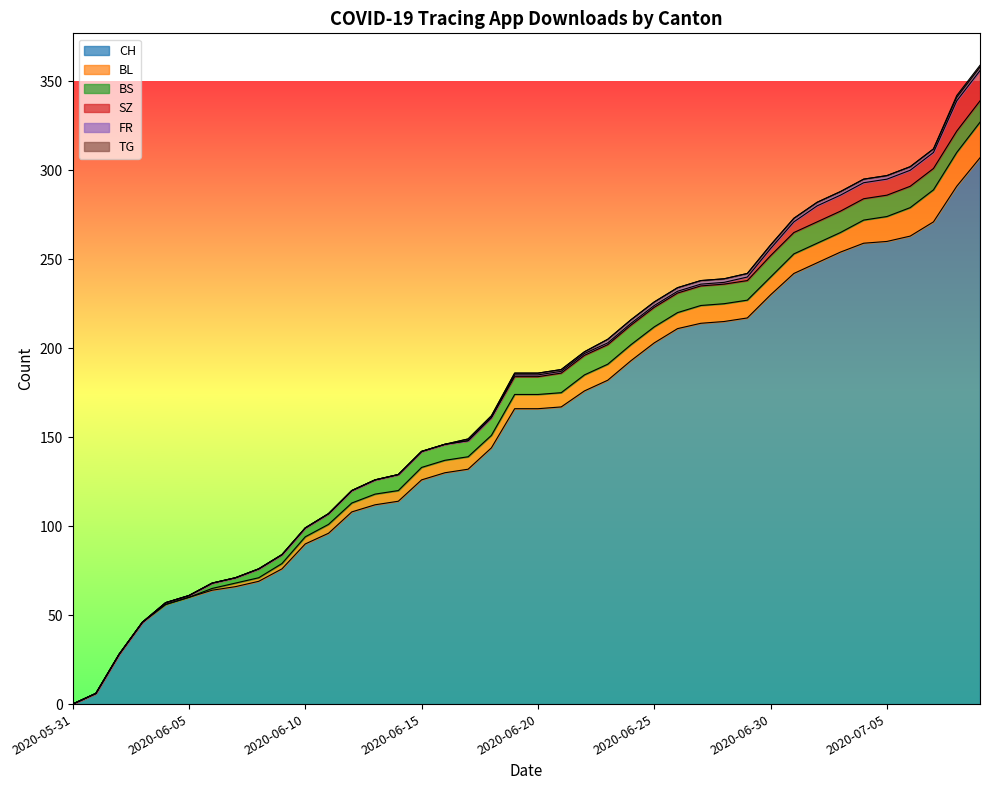

Reading left to right, what are all the values shown in this chart?

CH: 2020-05-31=0	2020-06-01=6	2020-06-02=28	2020-06-03=46	2020-06-04=56	2020-06-05=60	2020-06-06=64	2020-06-07=66	2020-06-08=69	2020-06-09=76	2020-06-10=90	2020-06-11=96	2020-06-12=108	2020-06-13=112	2020-06-14=114	2020-06-15=126	2020-06-16=130	2020-06-17=132	2020-06-18=144	2020-06-19=166	2020-06-20=166	2020-06-21=167	2020-06-22=176	2020-06-23=182	2020-06-24=193	2020-06-25=203	2020-06-26=211	2020-06-27=214	2020-06-28=215	2020-06-29=217	2020-06-30=230	2020-07-01=242	2020-07-02=248	2020-07-03=254	2020-07-04=259	2020-07-05=260	2020-07-06=263	2020-07-07=271	2020-07-08=291	2020-07-09=307
BL: 2020-05-31=0	2020-06-01=0	2020-06-02=0	2020-06-03=0	2020-06-04=0	2020-06-05=0	2020-06-06=1	2020-06-07=2	2020-06-08=2	2020-06-09=3	2020-06-10=4	2020-06-11=5	2020-06-12=5	2020-06-13=6	2020-06-14=6	2020-06-15=7	2020-06-16=7	2020-06-17=7	2020-06-18=7	2020-06-19=8	2020-06-20=8	2020-06-21=8	2020-06-22=9	2020-06-23=9	2020-06-24=9	2020-06-25=9	2020-06-26=9	2020-06-27=10	2020-06-28=10	2020-06-29=10	2020-06-30=10	2020-07-01=11	2020-07-02=11	2020-07-03=11	2020-07-04=13	2020-07-05=14	2020-07-06=16	2020-07-07=18	2020-07-08=19	2020-07-09=20
BS: 2020-05-31=0	2020-06-01=0	2020-06-02=0	2020-06-03=0	2020-06-04=1	2020-06-05=1	2020-06-06=3	2020-06-07=3	2020-06-08=5	2020-06-09=5	2020-06-10=5	2020-06-11=6	2020-06-12=7	2020-06-13=8	2020-06-14=9	2020-06-15=9	2020-06-16=9	2020-06-17=9	2020-06-18=10	2020-06-19=10	2020-06-20=10	2020-06-21=11	2020-06-22=11	2020-06-23=11	2020-06-24=11	2020-06-25=11	2020-06-26=11	2020-06-27=11	2020-06-28=11	2020-06-29=11	2020-06-30=12	2020-07-01=12	2020-07-02=12	2020-07-03=12	2020-07-04=12	2020-07-05=12	2020-07-06=12	2020-07-07=12	2020-07-08=12	2020-07-09=12
SZ: 2020-05-31=0	2020-06-01=0	2020-06-02=0	2020-06-03=0	2020-06-04=0	2020-06-05=0	2020-06-06=0	2020-06-07=0	2020-06-08=0	2020-06-09=0	2020-06-10=0	2020-06-11=0	2020-06-12=0	2020-06-13=0	2020-06-14=0	2020-06-15=0	2020-06-16=0	2020-06-17=0	2020-06-18=0	2020-06-19=1	2020-06-20=1	2020-06-21=1	2020-06-22=1	2020-06-23=1	2020-06-24=1	2020-06-25=1	2020-06-26=1	2020-06-27=1	2020-06-28=1	2020-06-29=2	2020-06-30=4	2020-07-01=6	2020-07-02=9	2020-07-03=9	2020-07-04=9	2020-07-05=9	2020-07-06=9	2020-07-07=9	2020-07-08=17	2020-07-09=17
FR: 2020-05-31=0	2020-06-01=0	2020-06-02=0	2020-06-03=0	2020-06-04=0	2020-06-05=0	2020-06-06=0	2020-06-07=0	2020-06-08=0	2020-06-09=0	2020-06-10=0	2020-06-11=0	2020-06-12=0	2020-06-13=0	2020-06-14=0	2020-06-15=0	2020-06-16=0	2020-06-17=1	2020-06-18=1	2020-06-19=1	2020-06-20=1	2020-06-21=1	2020-06-22=1	2020-06-23=2	2020-06-24=2	2020-06-25=2	2020-06-26=2	2020-06-27=2	2020-06-28=2	2020-06-29=2	2020-06-30=2	2020-07-01=2	2020-07-02=2	2020-07-03=2	2020-07-04=2	2020-07-05=2	2020-07-06=2	2020-07-07=2	2020-07-08=2	2020-07-09=2
TG: 2020-05-31=0	2020-06-01=0	2020-06-02=0	2020-06-03=0	2020-06-04=0	2020-06-05=0	2020-06-06=0	2020-06-07=0	2020-06-08=0	2020-06-09=0	2020-06-10=0	2020-06-11=0	2020-06-12=0	2020-06-13=0	2020-06-14=0	2020-06-15=0	2020-06-16=0	2020-06-17=0	2020-06-18=0	2020-06-19=0	2020-06-20=0	2020-06-21=0	2020-06-22=0	2020-06-23=0	2020-06-24=0	2020-06-25=0	2020-06-26=0	2020-06-27=0	2020-06-28=0	2020-06-29=0	2020-06-30=0	2020-07-01=0	2020-07-02=0	2020-07-03=0	2020-07-04=0	2020-07-05=0	2020-07-06=0	2020-07-07=0	2020-07-08=1	2020-07-09=1